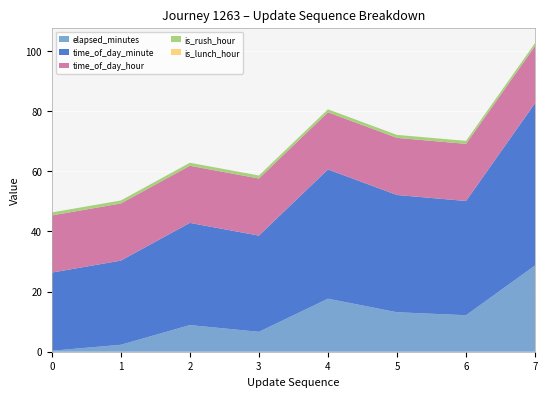

Reading left to right, extract all data points from this chart.

elapsed_minutes: 0.3	2.3	8.9	6.6	17.6	13.1	12.1	28.7
time_of_day_minute: 26.0	28.0	34.0	32.0	43.0	39.0	38.0	54.0
time_of_day_hour: 19.0	19.0	19.0	19.0	19.0	19.0	19.0	19.0
is_rush_hour: 1.0	1.0	1.0	1.0	1.0	1.0	1.0	1.0
is_lunch_hour: 0.0	0.0	0.0	0.0	0.0	0.0	0.0	0.0